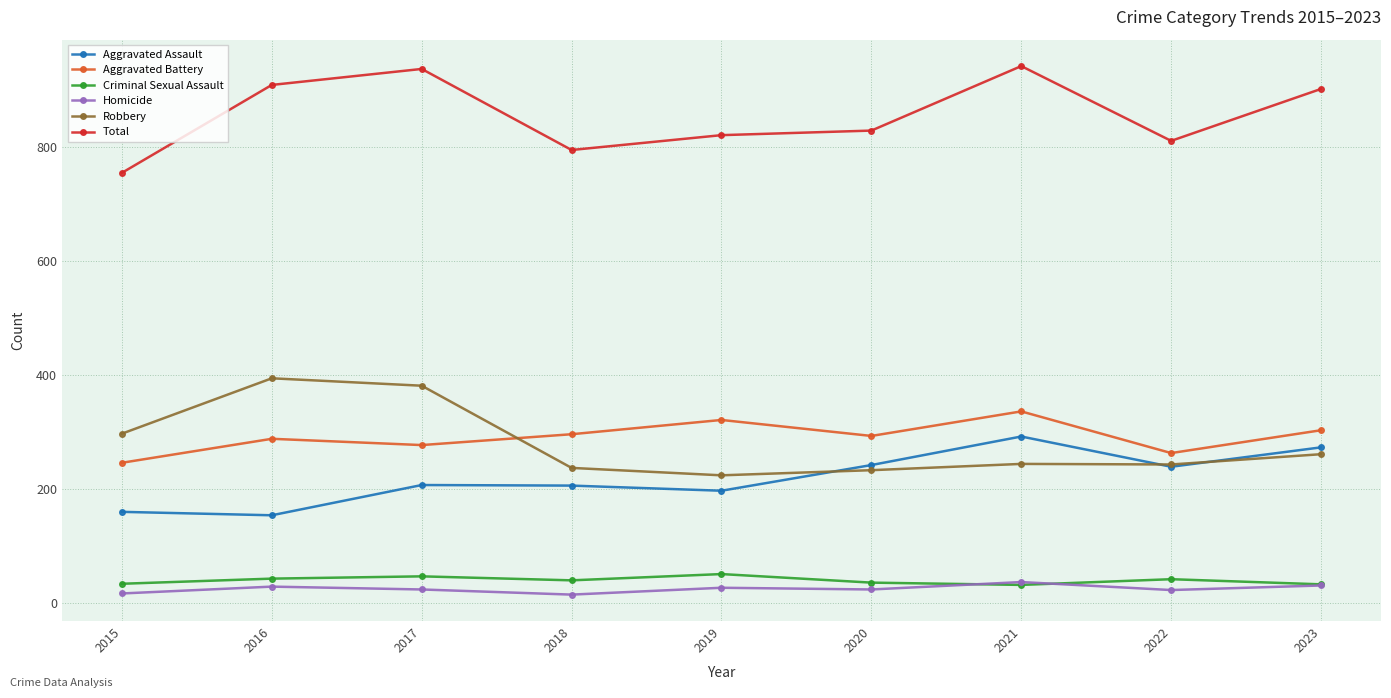

Does the chart display data point markers on the line(s)?

Yes